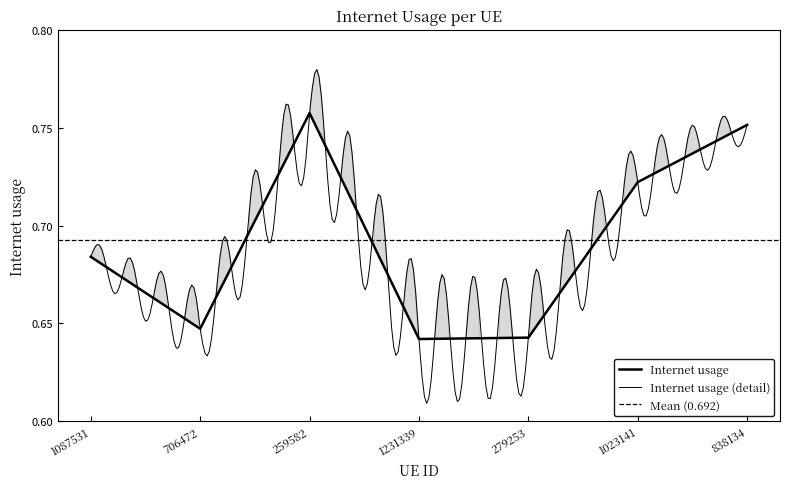

Does the chart display data point markers on the line(s)?

No